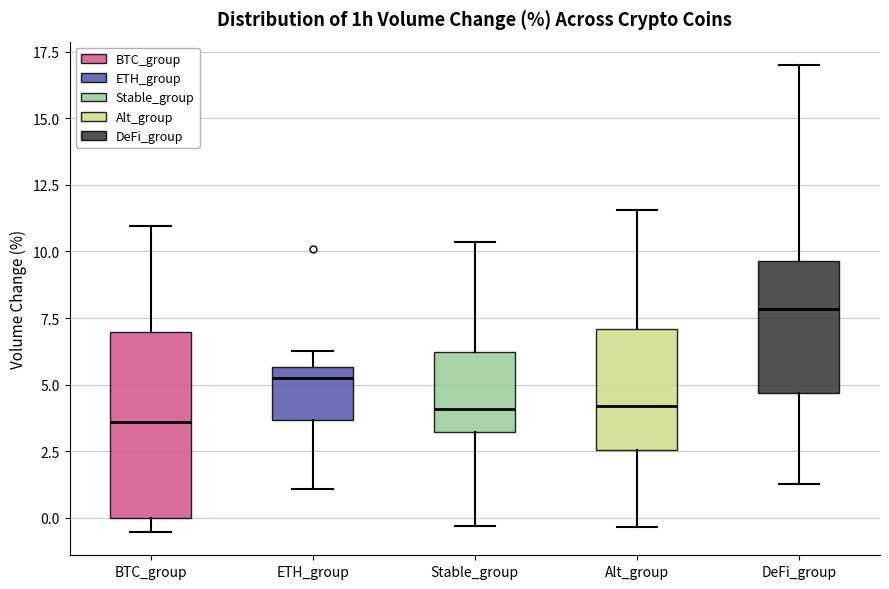

Reading left to right, transcribe this box plot: for each box, give where its median line is, the range the box spans, and where its two whiskers end, as read against the y-axis. The values are not printed on the chart, so give them approximately, as read against the axis.

BTC_group: median 3.5, box 0.0 to 7.0, whiskers -0.5 to 11.0
ETH_group: median 5.0, box 3.5 to 5.5, whiskers 1.0 to 6.5
Stable_group: median 4.0, box 3.0 to 6.0, whiskers -0.5 to 10.5
Alt_group: median 4.0, box 2.5 to 7.0, whiskers -0.5 to 11.5
DeFi_group: median 8.0, box 4.5 to 9.5, whiskers 1.5 to 17.0